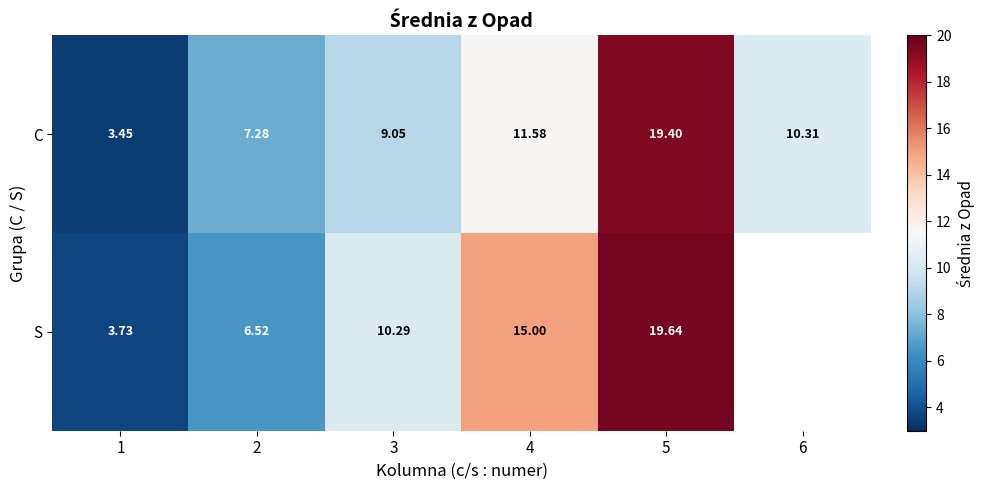

At which category does the chart reach its minimum across all series?

1